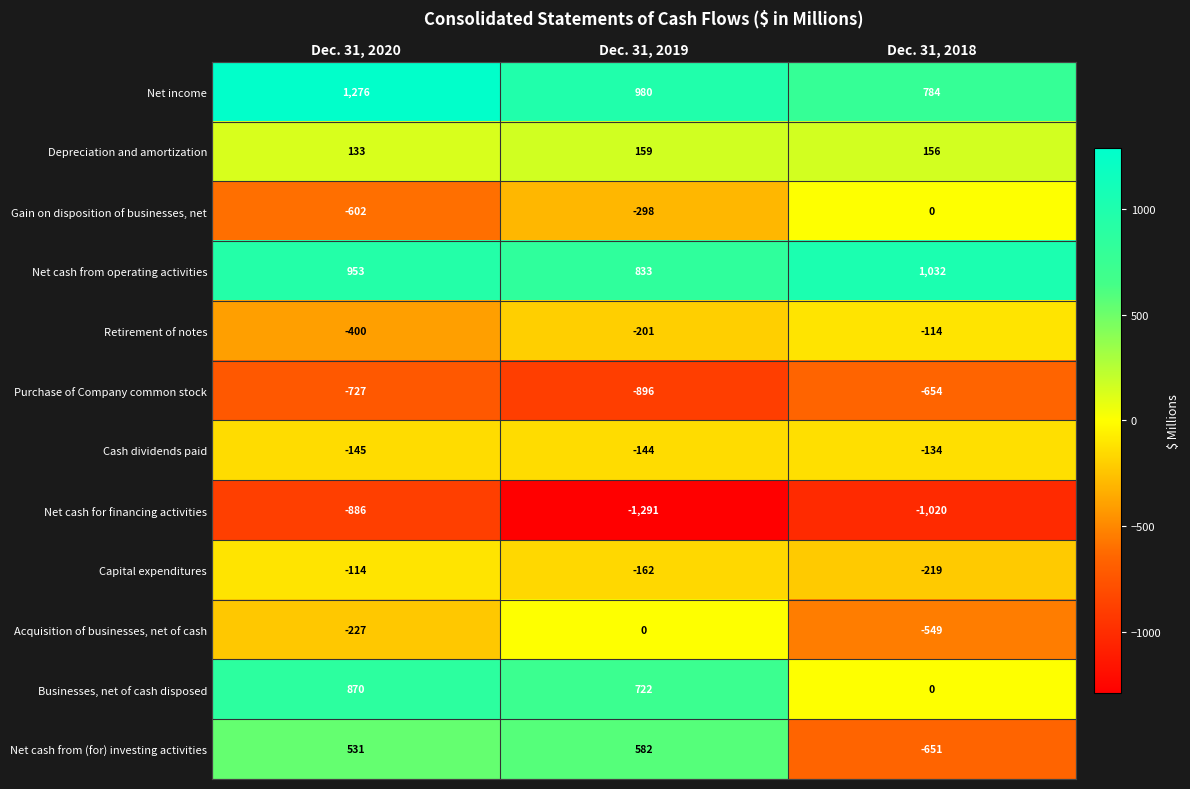

Count the Net income values in the range 784 to 1276.

3